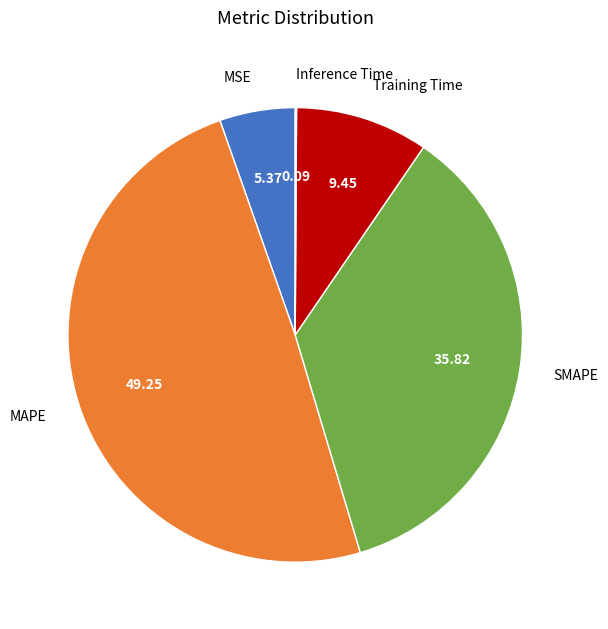

Do MSE and MAPE together represent more than half of the pie?

Yes